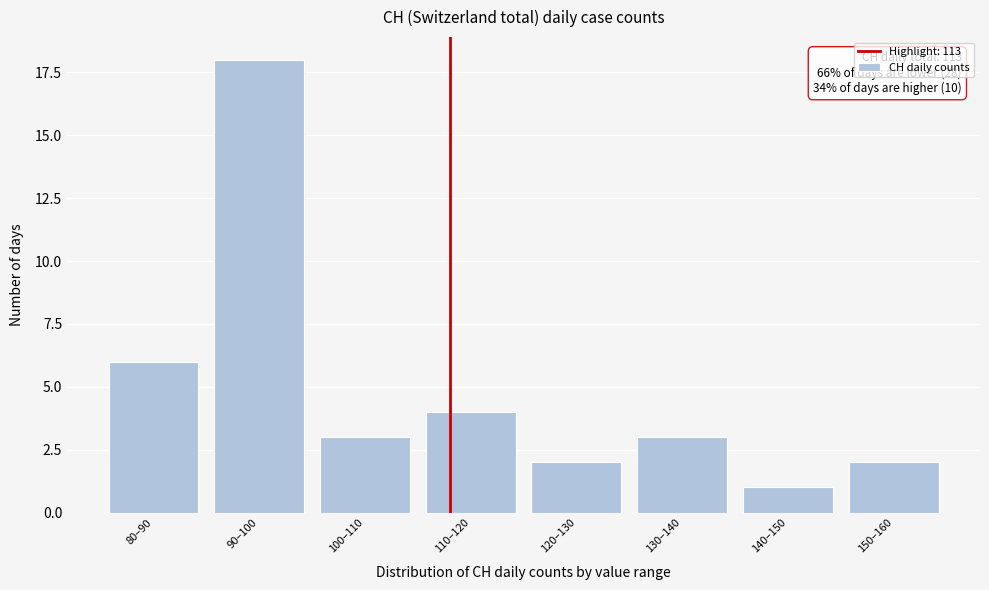

Reading left to right, transcribe all the data shown in this chart.

6	18	3	4	2	3	1	2